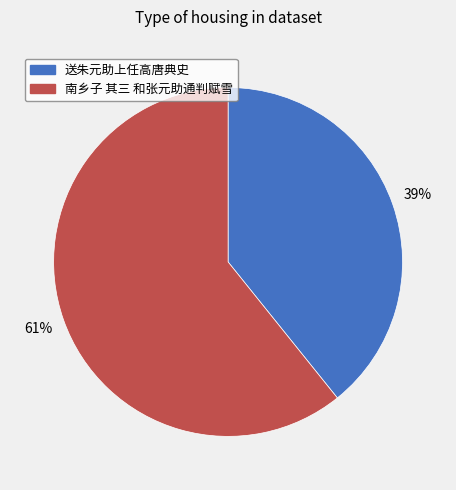

Do 送朱元助上任高唐典史 and 南乡子 其三 和张元助通判赋雪 together represent more than half of the pie?

Yes